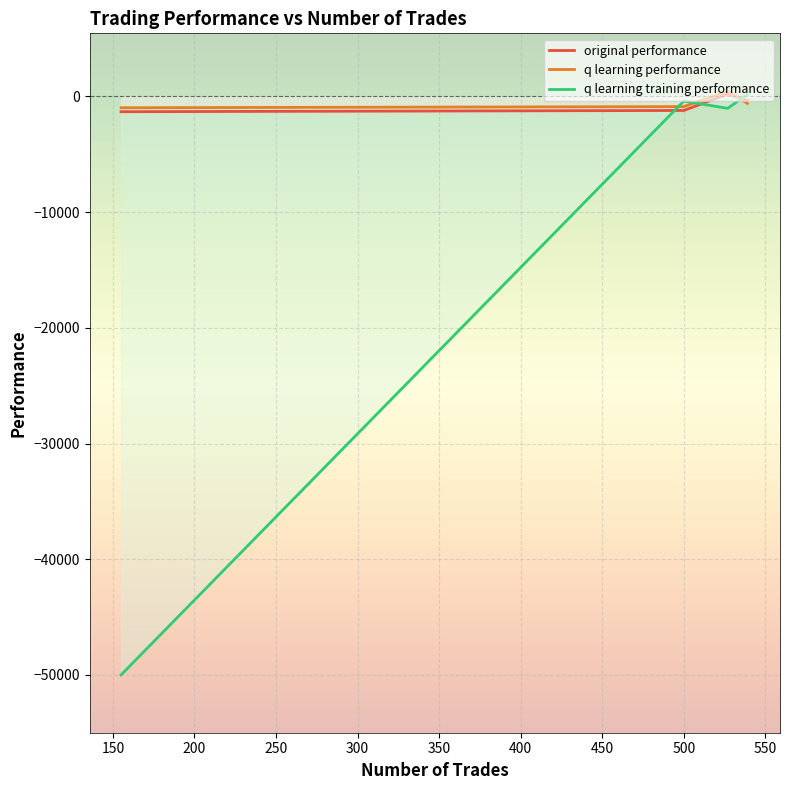

At how many categories does at least one series exceed -35832?

4